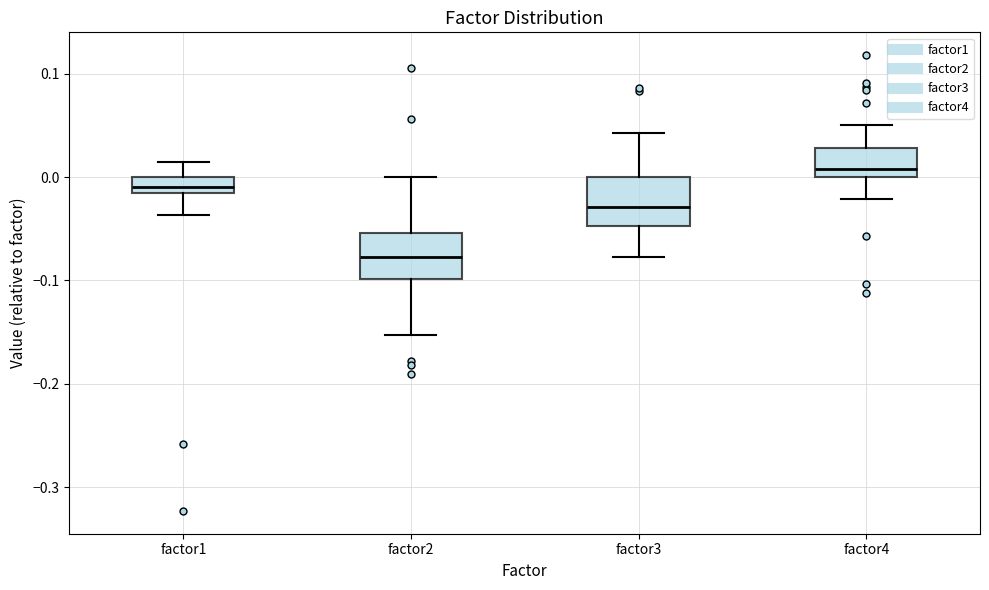

Reading left to right, read every box against the y-axis: the position of its median line, the range the box covers, and the ends of its whiskers. The values are not printed on the chart, so give them approximately, as read against the axis.

factor1: median -0.01, box -0.02 to 0.00, whiskers -0.04 to 0.01
factor2: median -0.08, box -0.10 to -0.05, whiskers -0.15 to 0.00
factor3: median -0.03, box -0.05 to 0.00, whiskers -0.08 to 0.04
factor4: median 0.01, box 0.00 to 0.03, whiskers -0.02 to 0.05